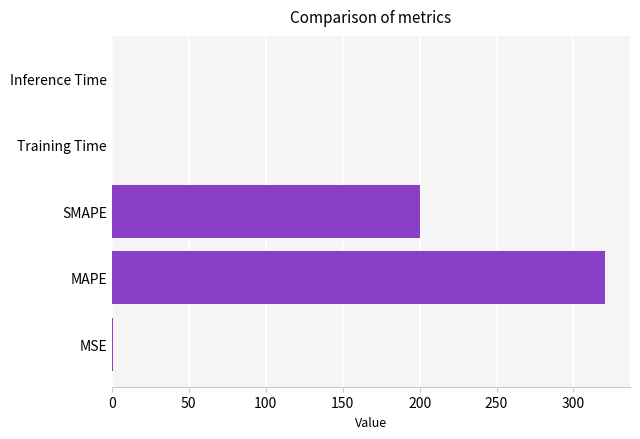

What is the sum of all values?

521.3